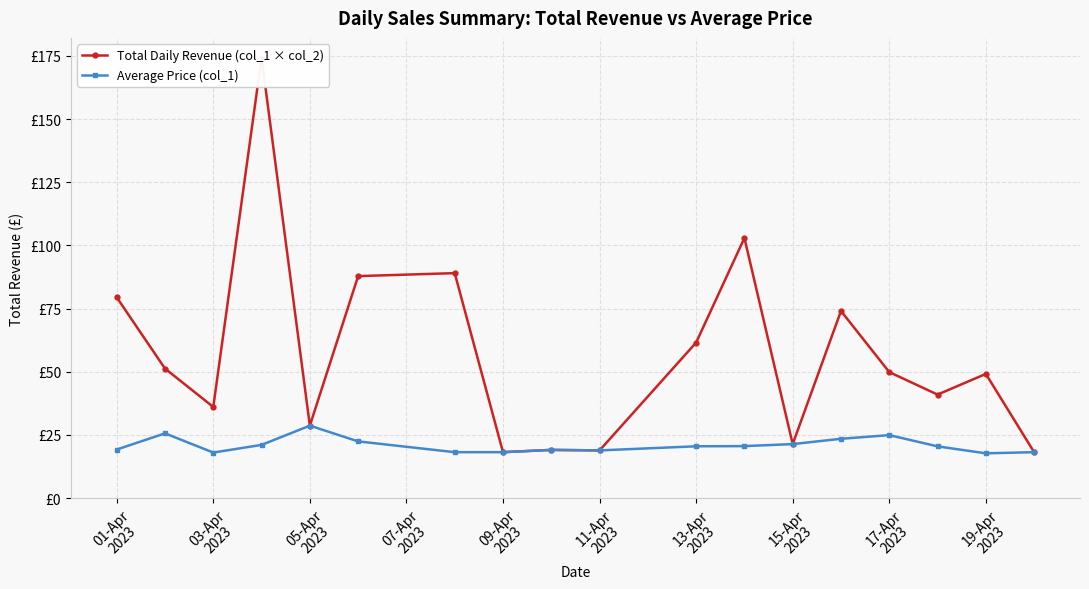

Reading right to left, list all the values displayed in this chart.

Total Daily Revenue (col_1 × col_2): 18.2	49.2	41.0	49.9	74.1	21.4	103.0	61.6	18.9	19.1	18.2	89.0	87.9	28.7	174.3	36.1	51.3	79.5
Average Price (col_1): 18.2	17.7	20.5	24.9	23.5	21.4	20.6	20.5	18.9	19.1	18.2	18.2	22.5	28.7	21.1	18.0	25.6	19.2